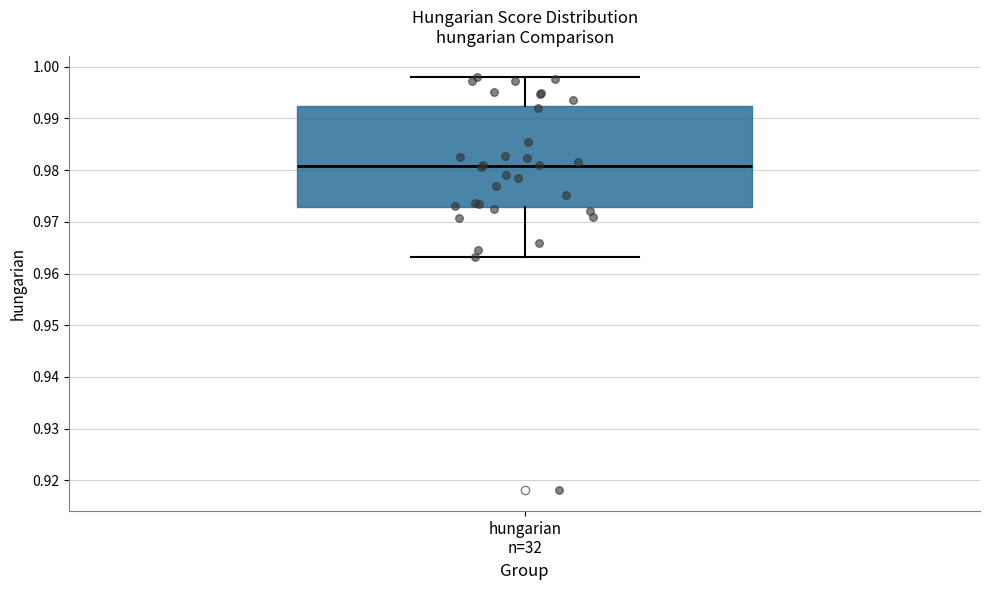

Where does the median line of the box for hungarian n=32 sit on the y-axis? The values are not printed on the chart, so give them approximately, as read against the axis.

0.981